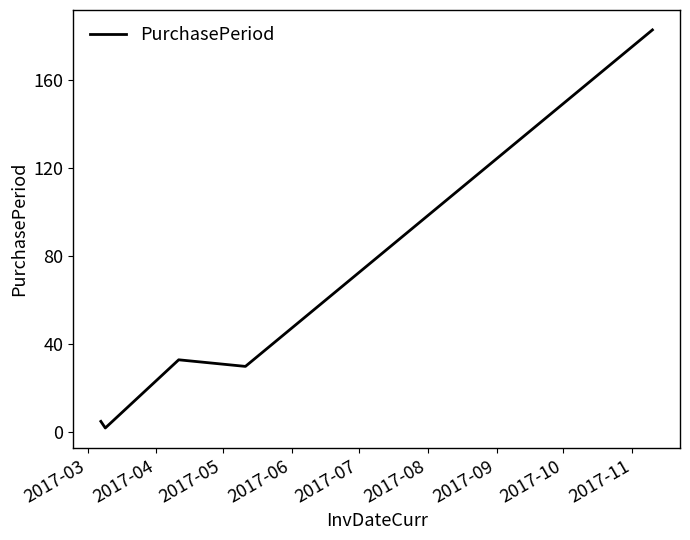

How many interior local peaks (higher than both neighbors) does the data have?

1